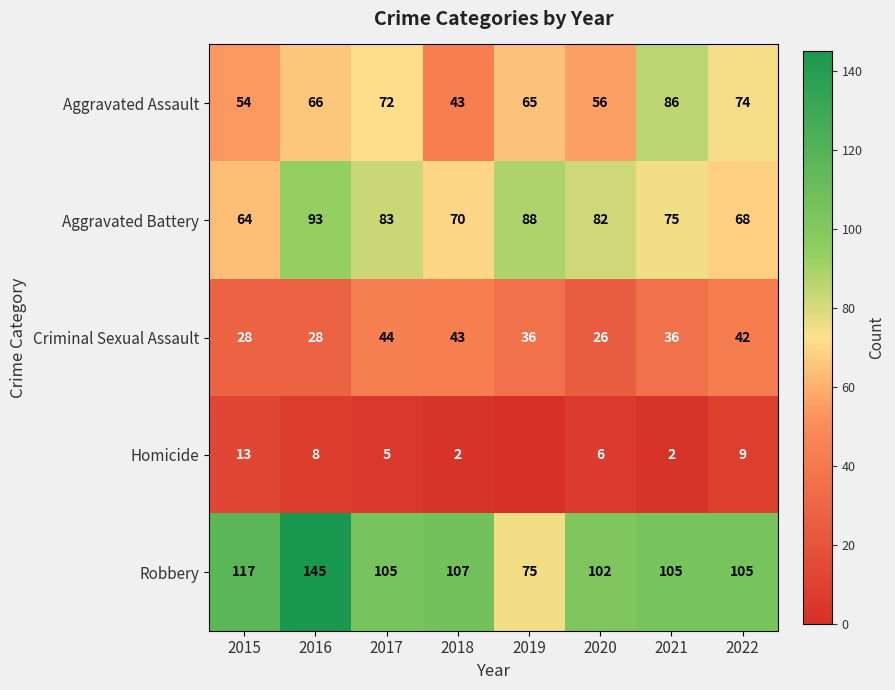

How many values in the Aggravated Assault series are below 66?

4